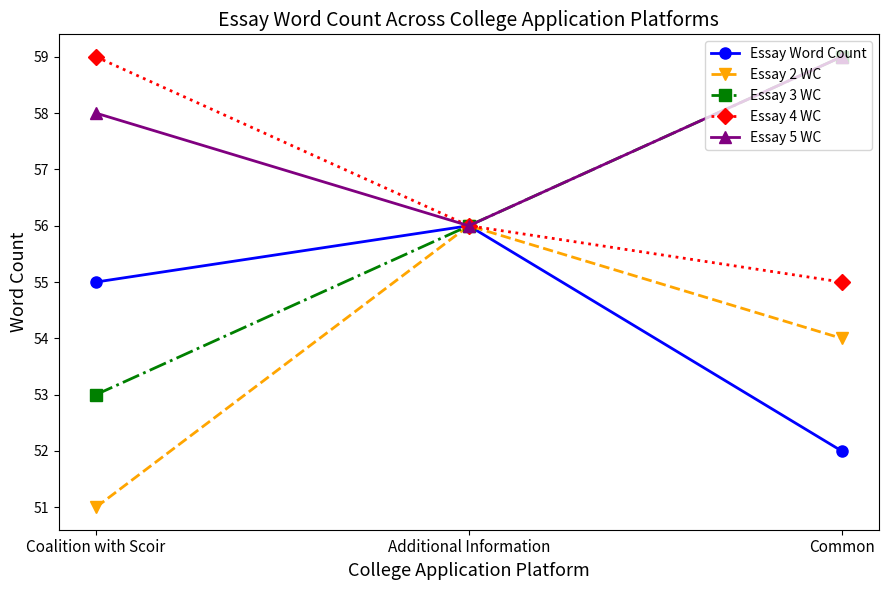

What is the total value across all series at Common?

279